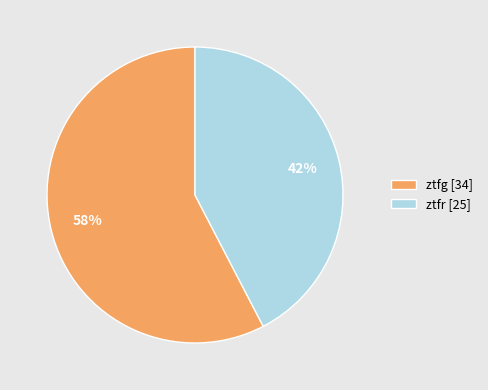

True or false: ztfr accounts for 42% of the total.

True